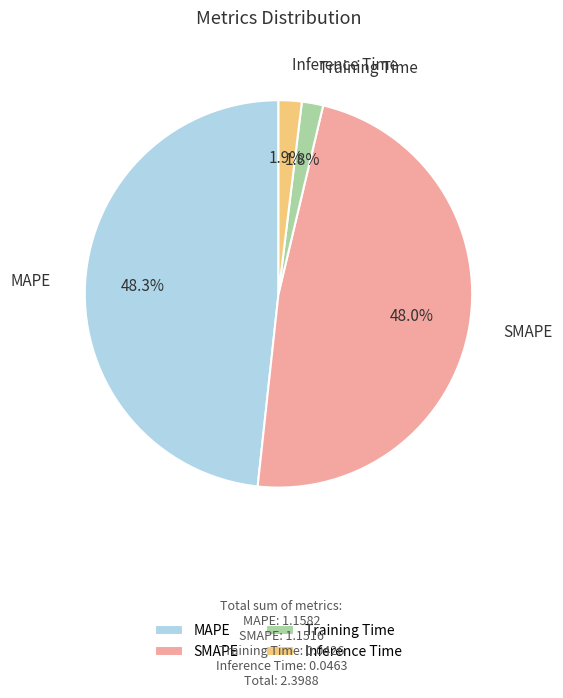

Count the number of slices in the pie.

4